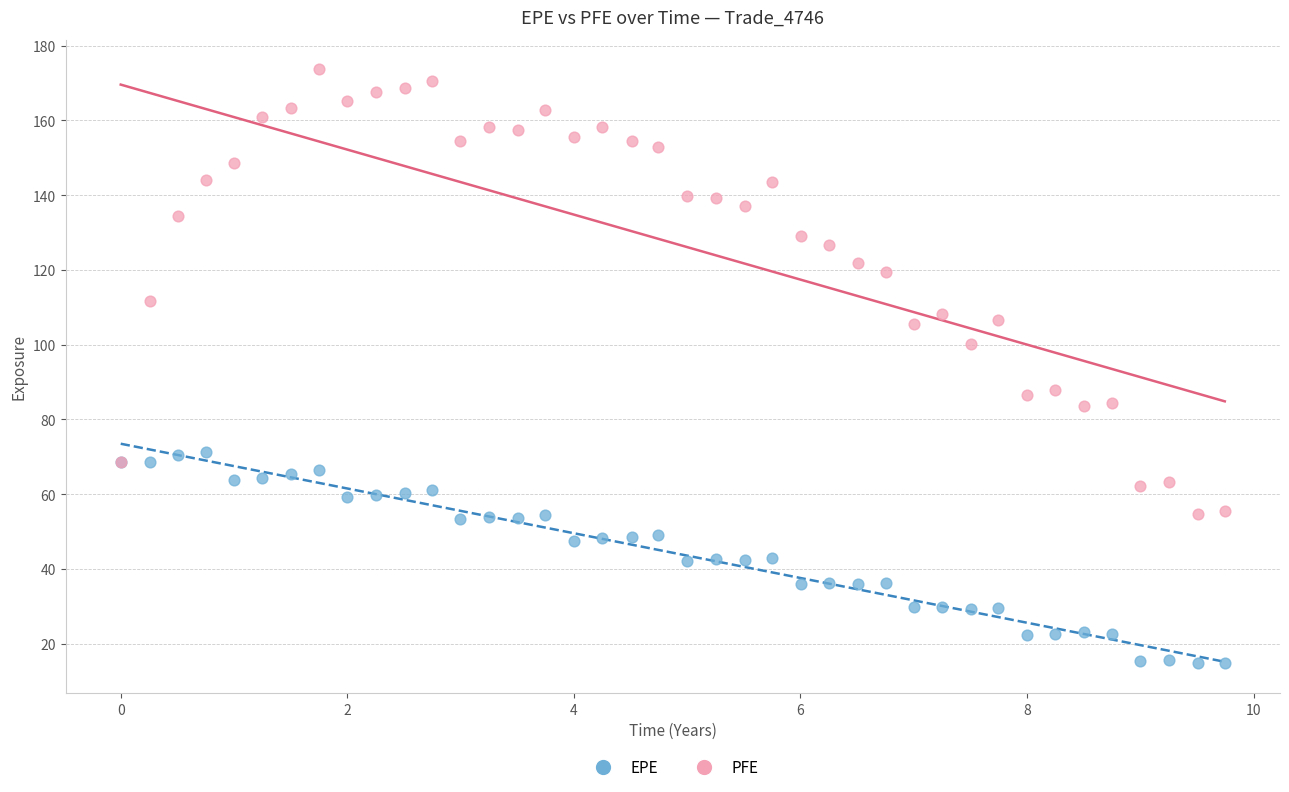

Which series contains the lowest Y value?

EPE